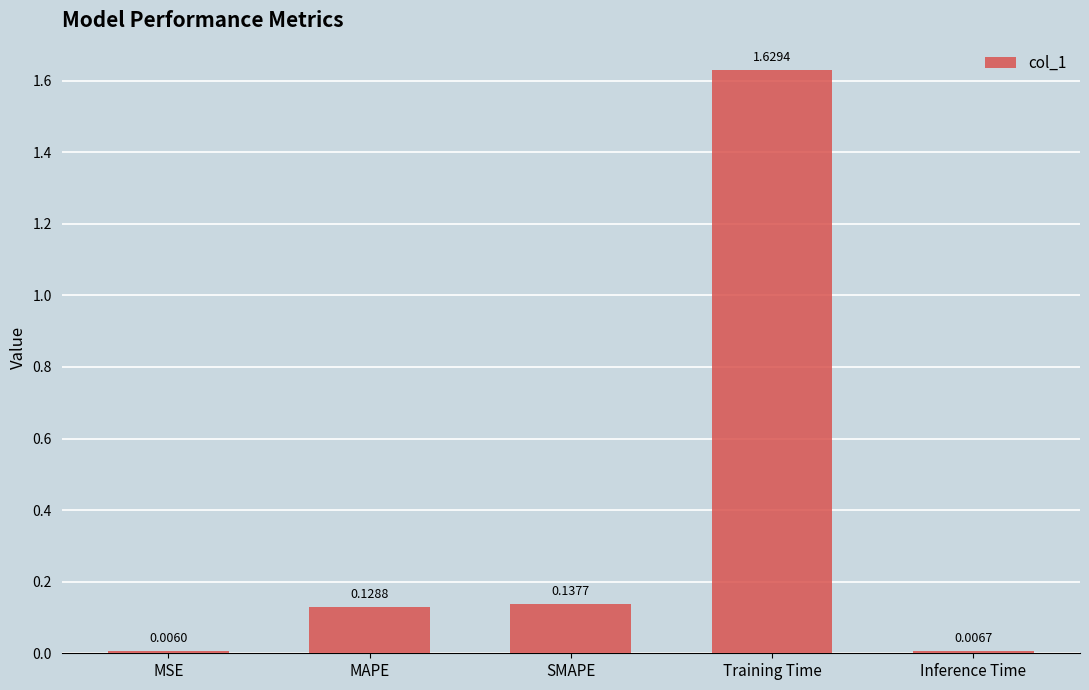

What is the label of the 1st bar from the right?

Inference Time